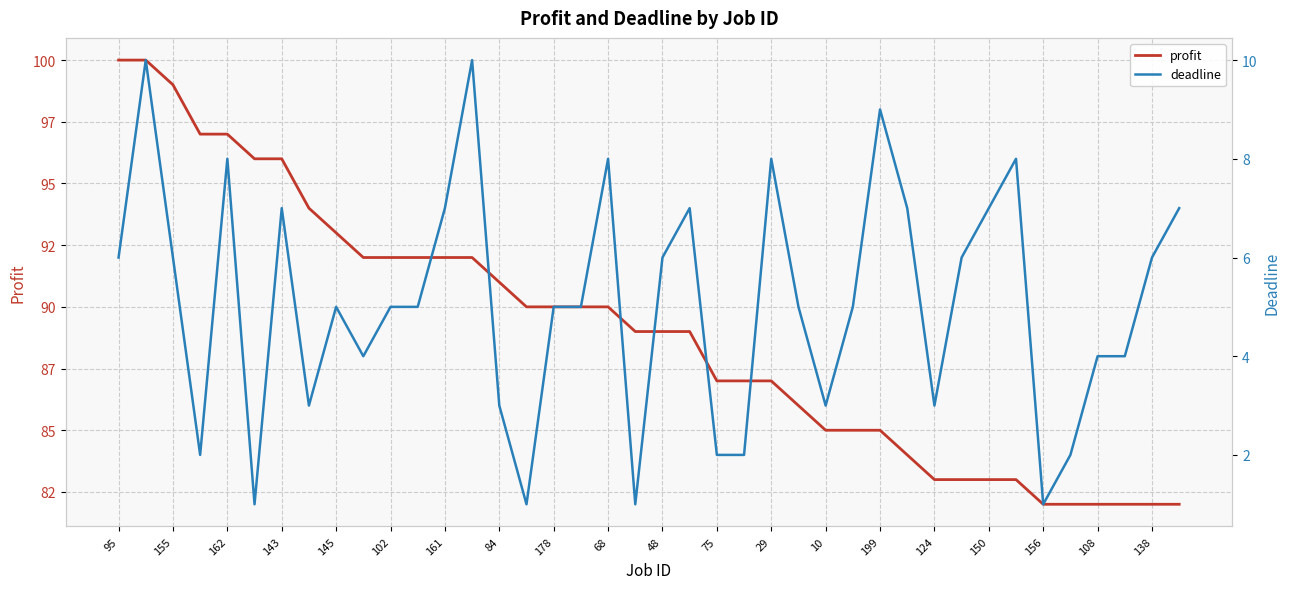

Does the chart display data point markers on the line(s)?

No